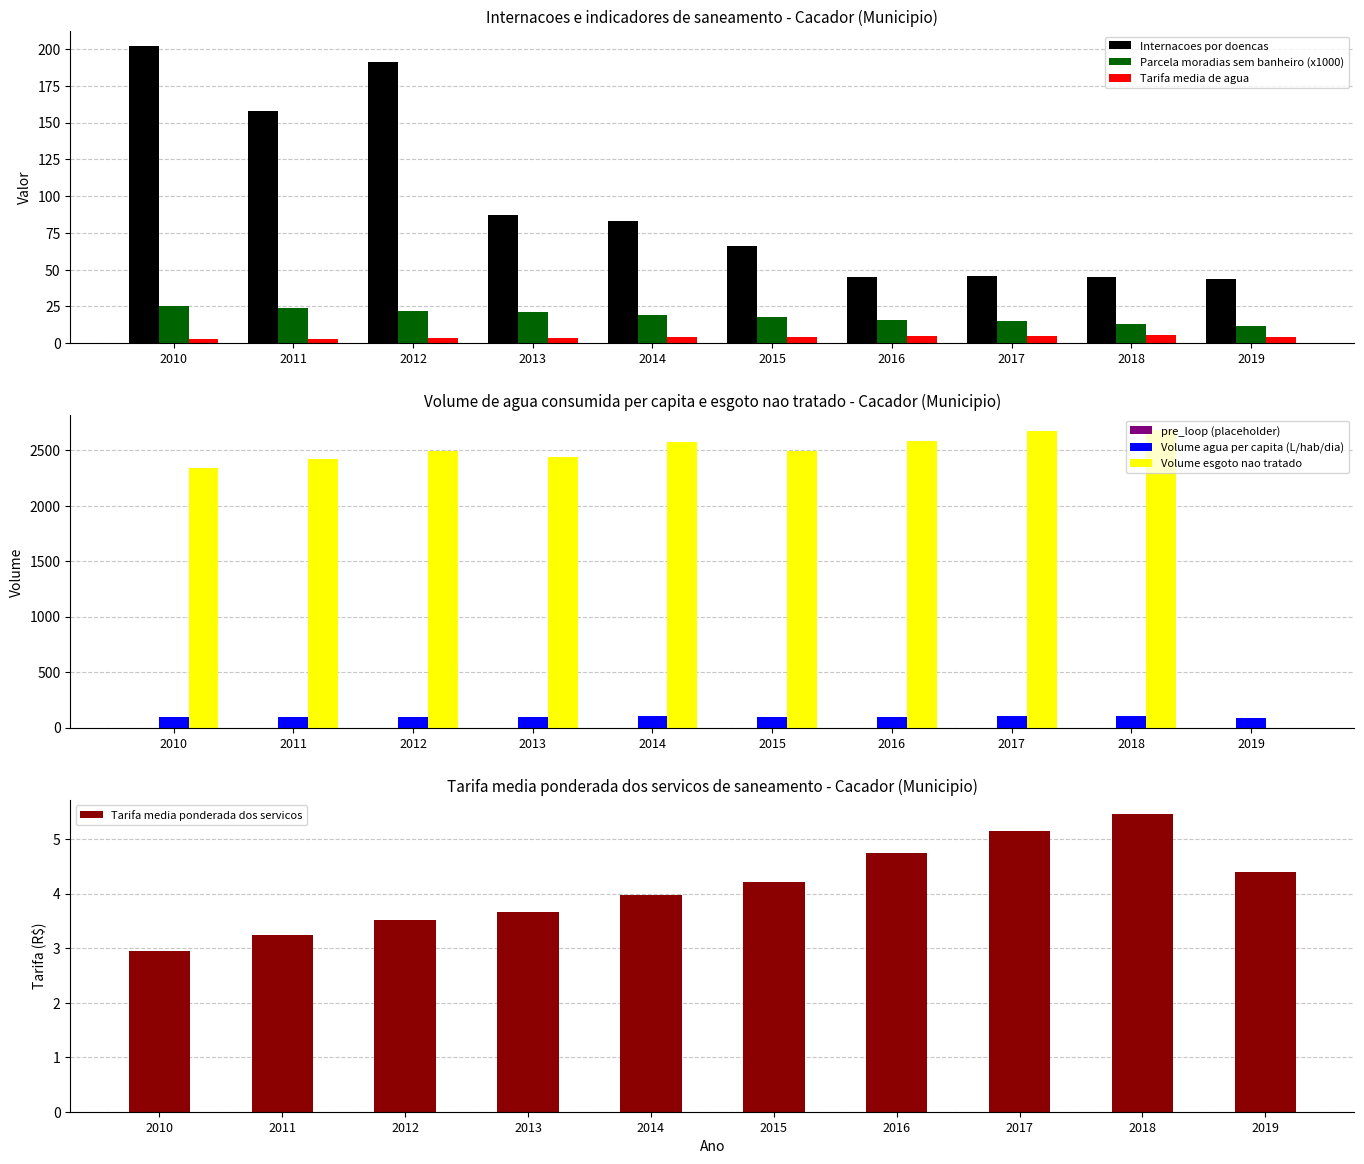

What is the difference between the Tarifa_media_agua values at 2011 and 2017?

1.9